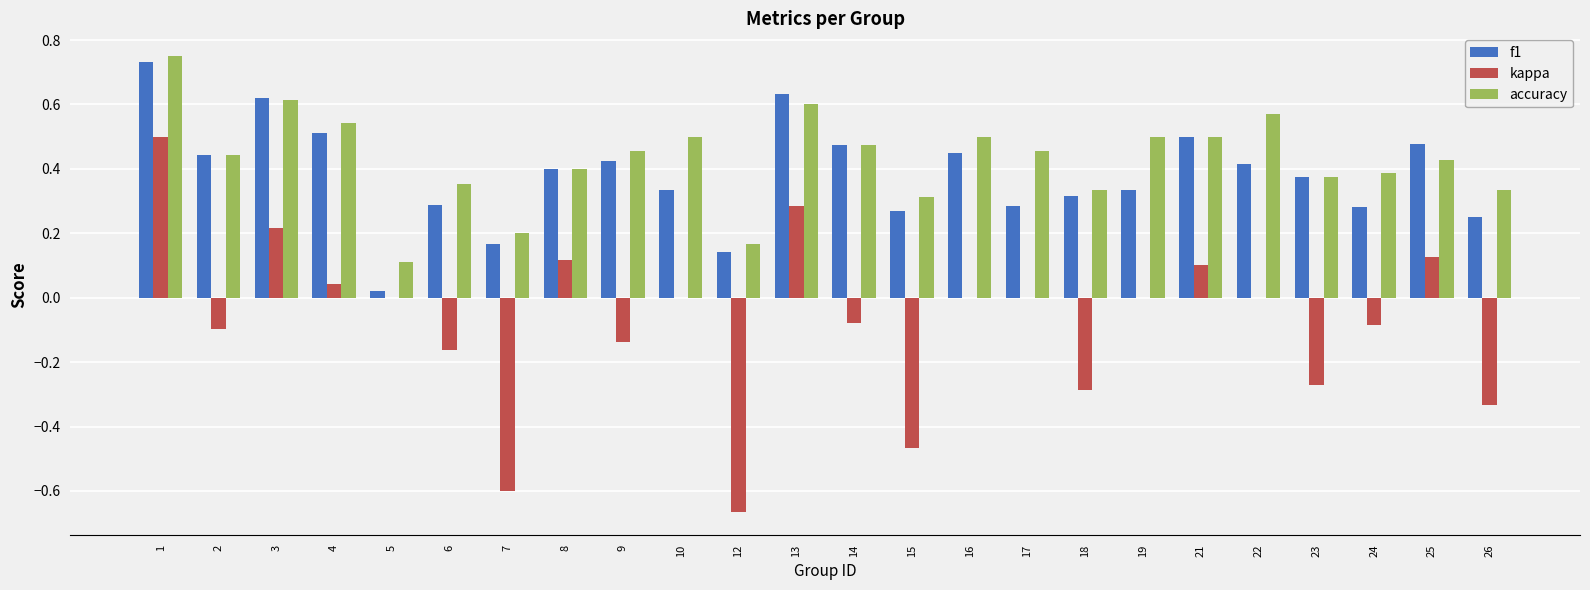

What is the sum of all kappa values?

-1.8